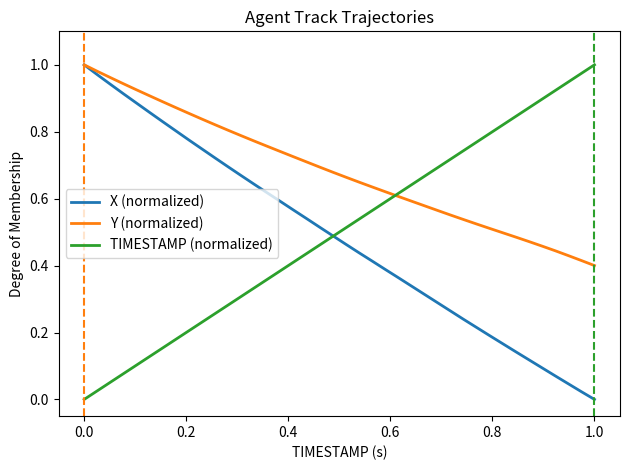

Which series has the largest total across all categories?

Y (normalized)